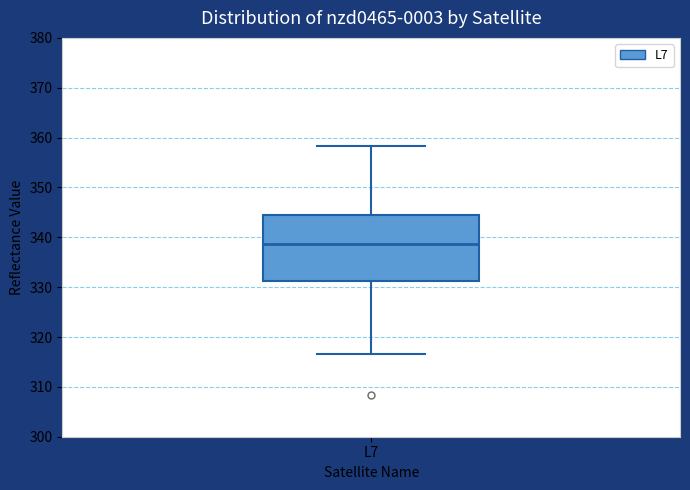

Read this box plot against the y-axis: the position of the median line, the range covered by the box, and the ends of both whiskers. The values are not printed on the chart, so give them approximately, as read against the axis.

median 339, box 331 to 344, whiskers 317 to 358